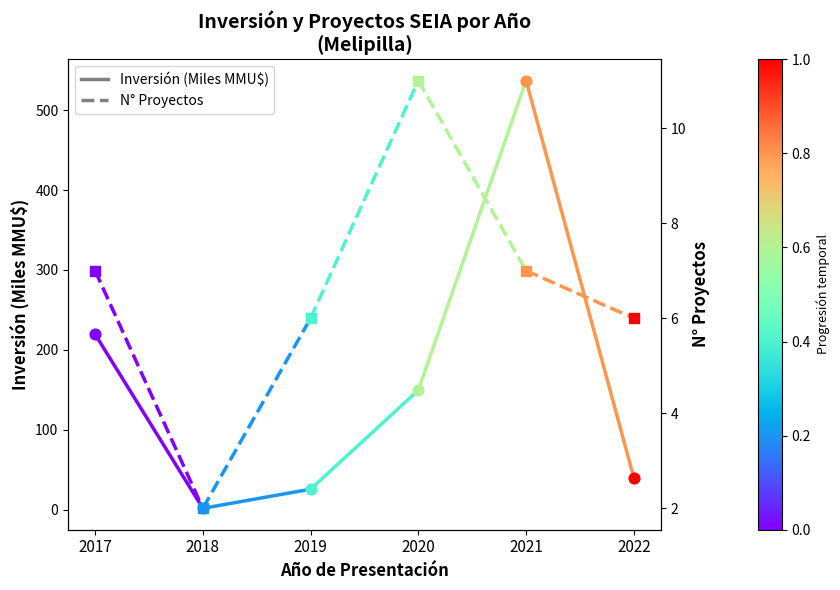

Which series has the largest Y range (max minus min)?

Inversión (MMMU$)